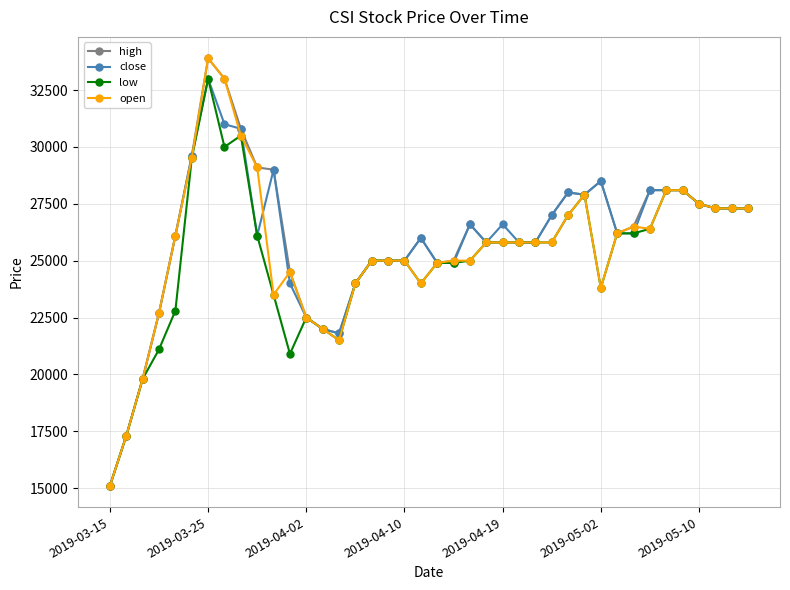

True or false: high has more than 2 points higher than both neighbors.

True